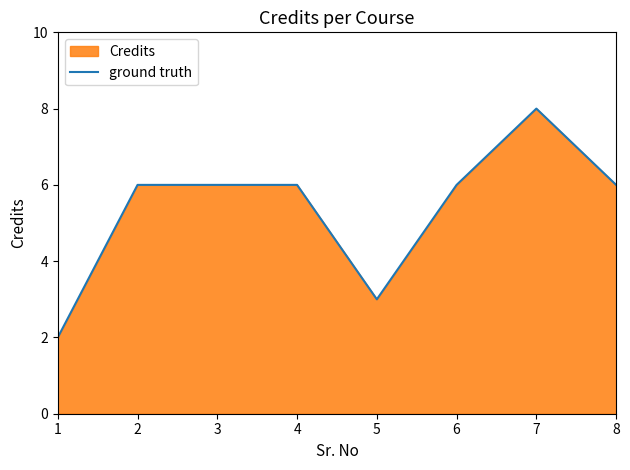

Does the chart have visible grid lines?

No